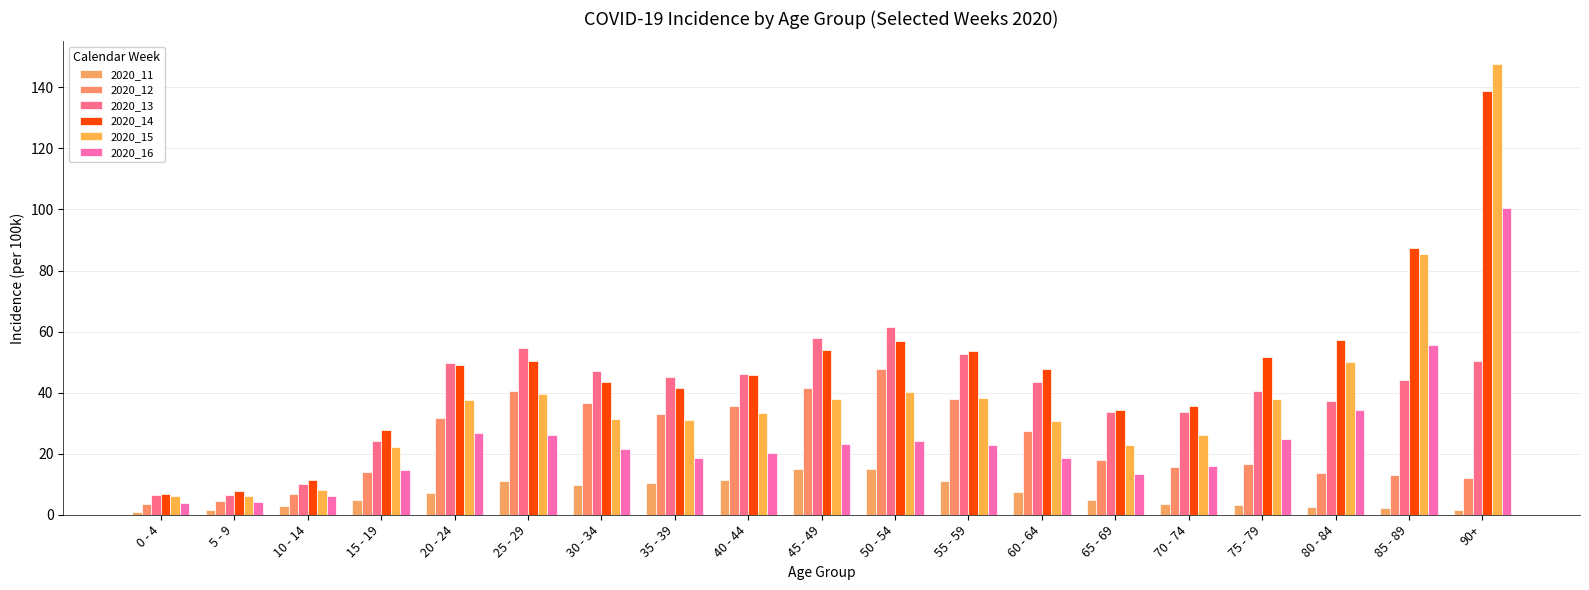

How many data points does each series have?

19